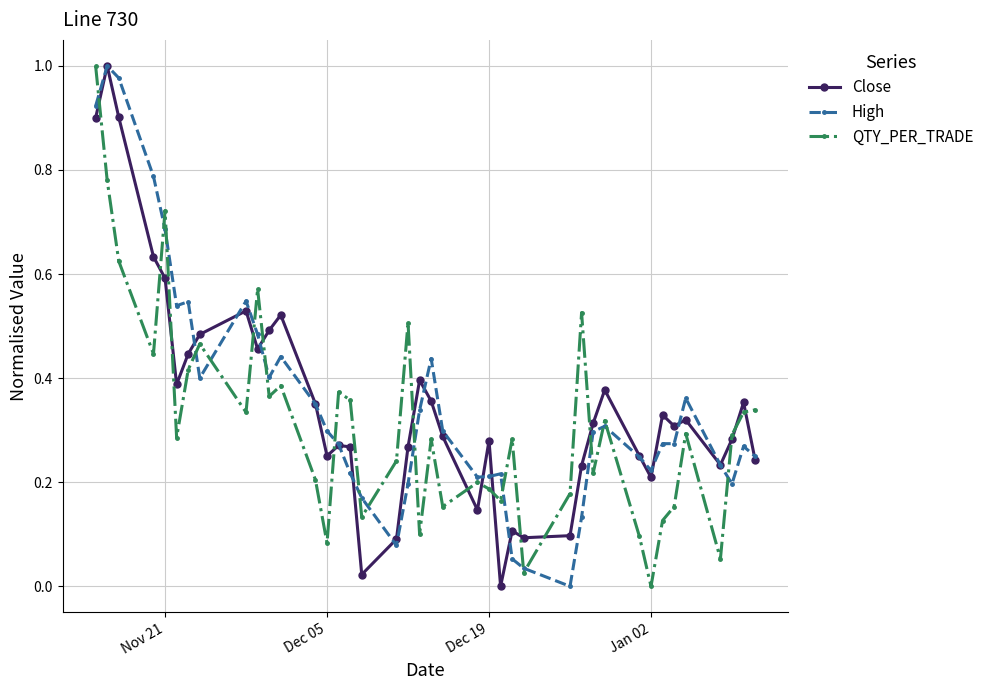

True or false: QTY_PER_TRADE and High intersect in this chart.

True